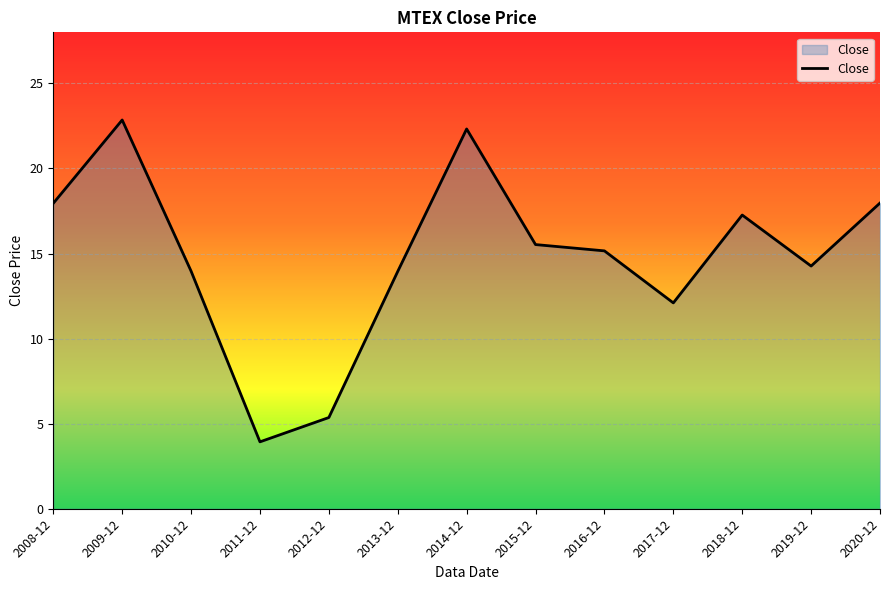

What is the minimum value shown in the chart?

3.9